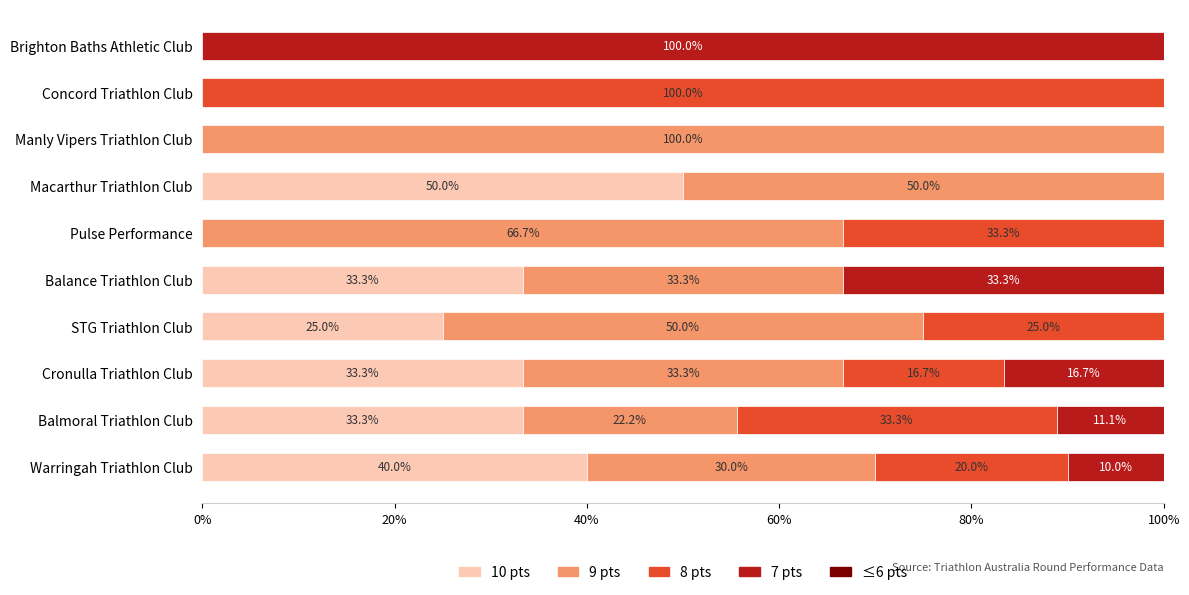

At which label is 10 pts closest to 25?

STG Triathlon Club